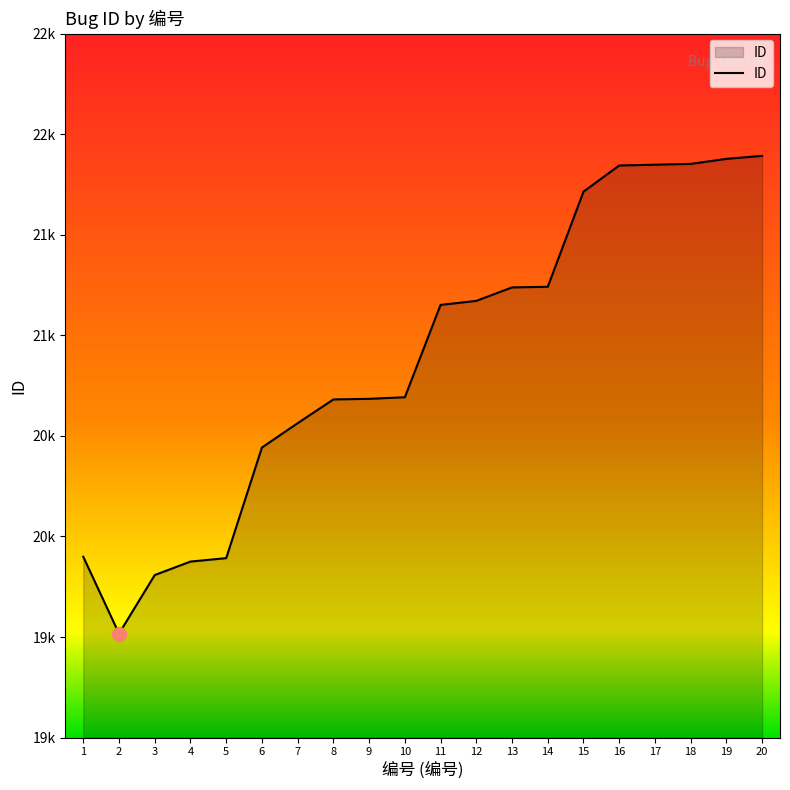

List the labels in order of value, largest first.

20, 19, 18, 17, 16, 15, 14, 13, 12, 11, 10, 9, 8, 7, 6, 1, 5, 4, 3, 2